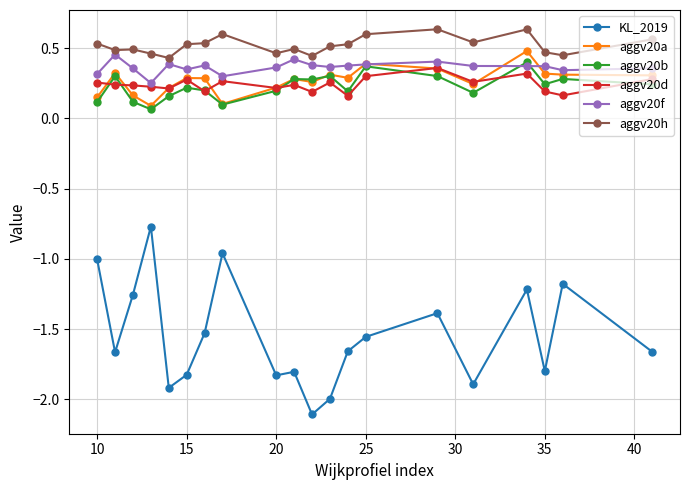

Which series has the largest total across all categories?

aggv20h